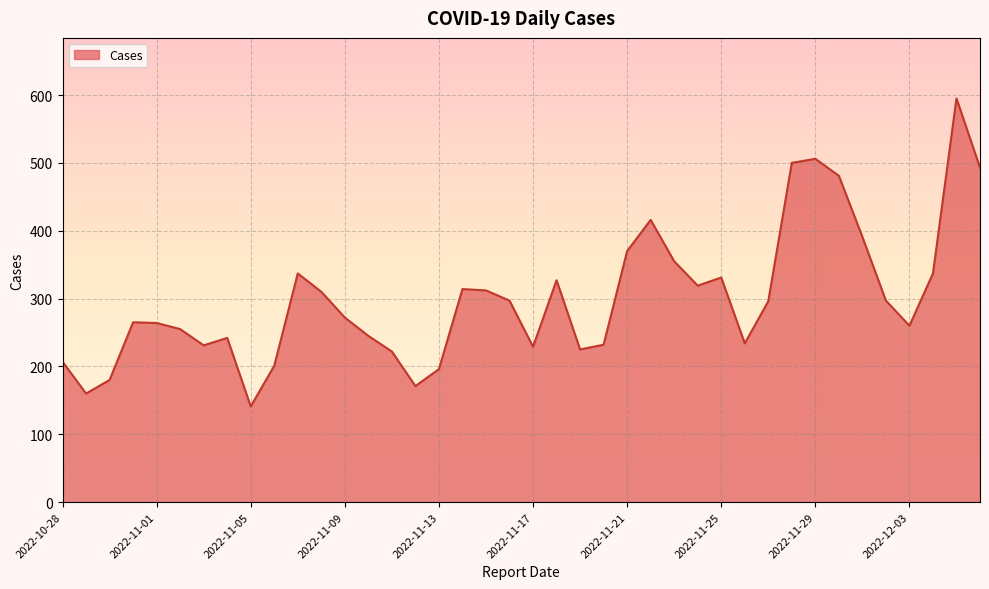

What is the minimum value shown in the chart?

141